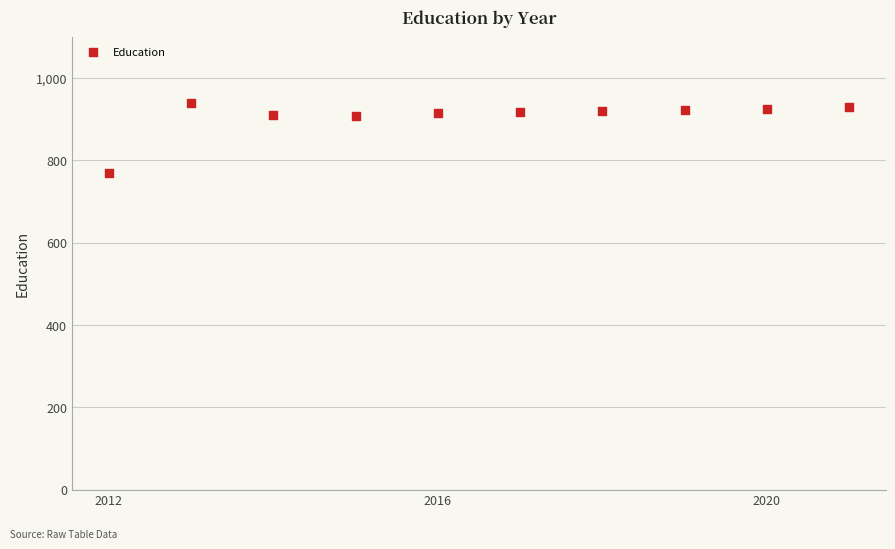

What is the average X value?

2016